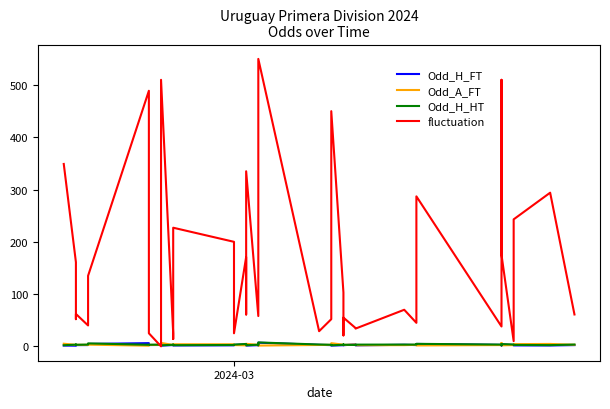

Count the number of data series in this chart.

4